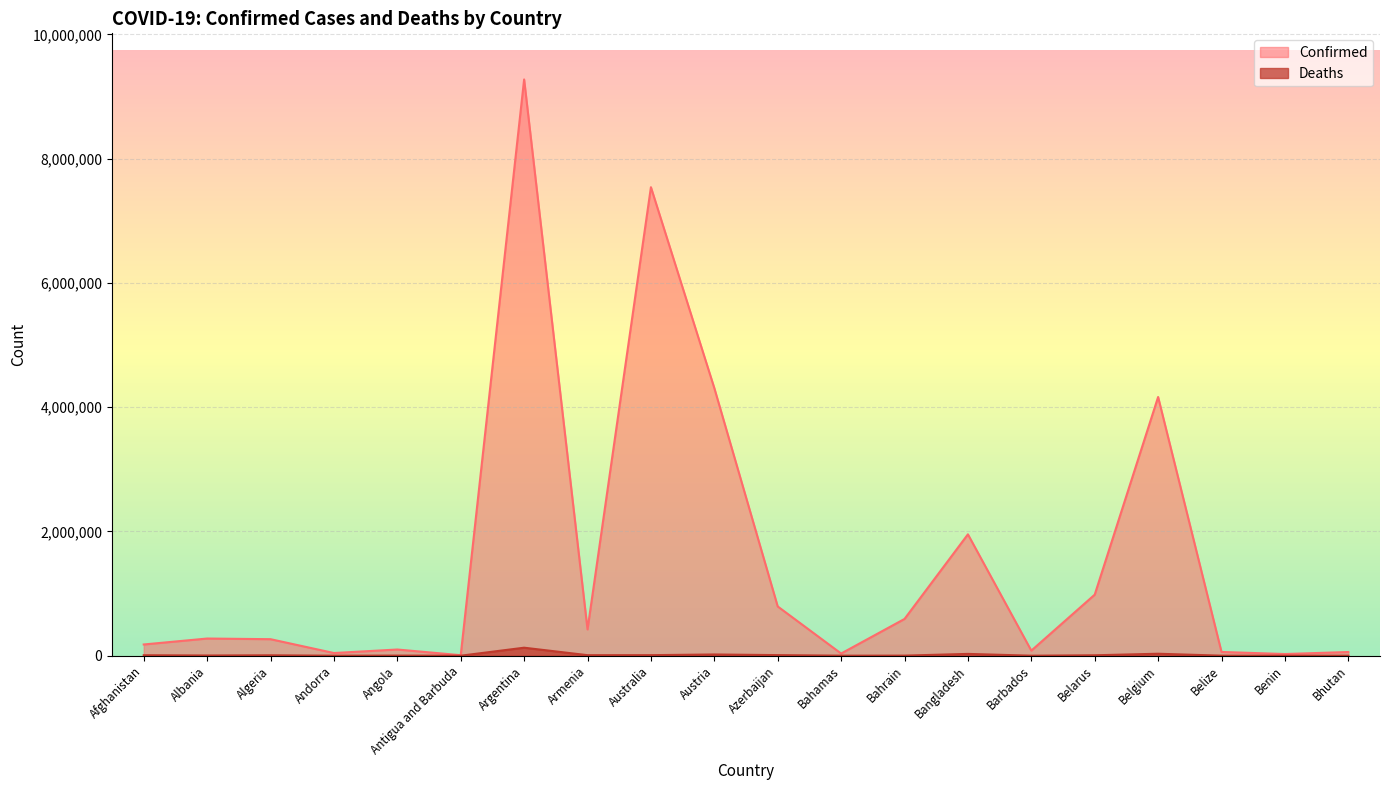

How many lines are shown in the chart?

2